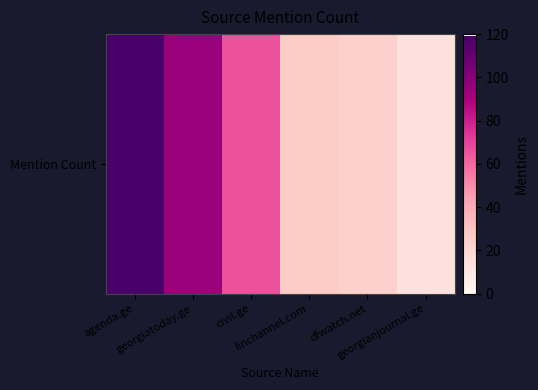

Count the number of values greater than 66.

2